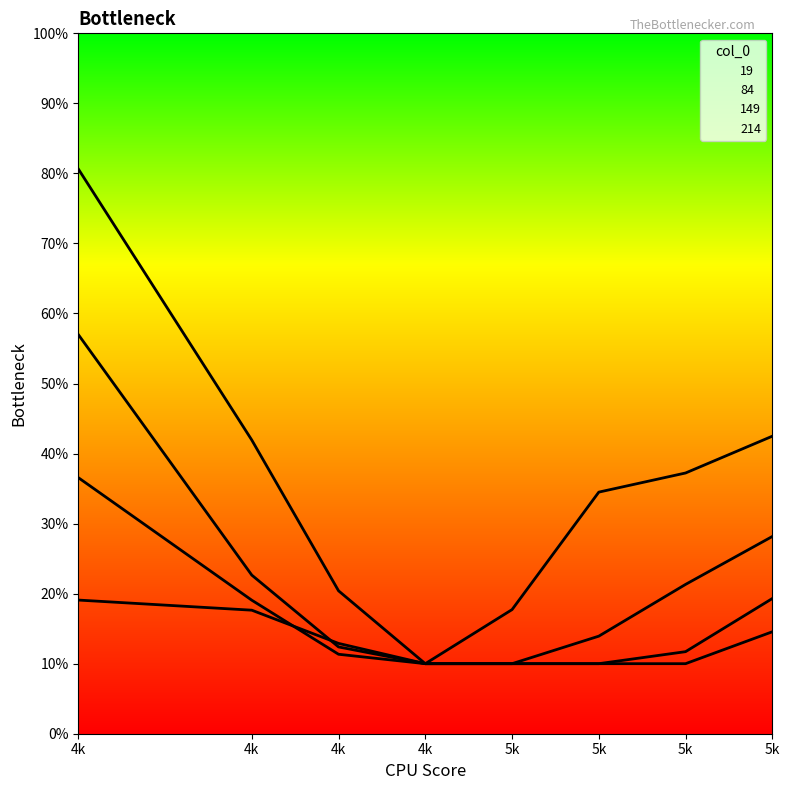

Reading left to right, list all the values displayed in this chart.

19: 0.8	0.4	0.2	0.1	0.2	0.3	0.4	0.4
84: 0.6	0.2	0.1	0.1	0.1	0.1	0.2	0.3
149: 0.4	0.2	0.1	0.1	0.1	0.1	0.1	0.2
214: 0.2	0.2	0.1	0.1	0.1	0.1	0.1	0.1